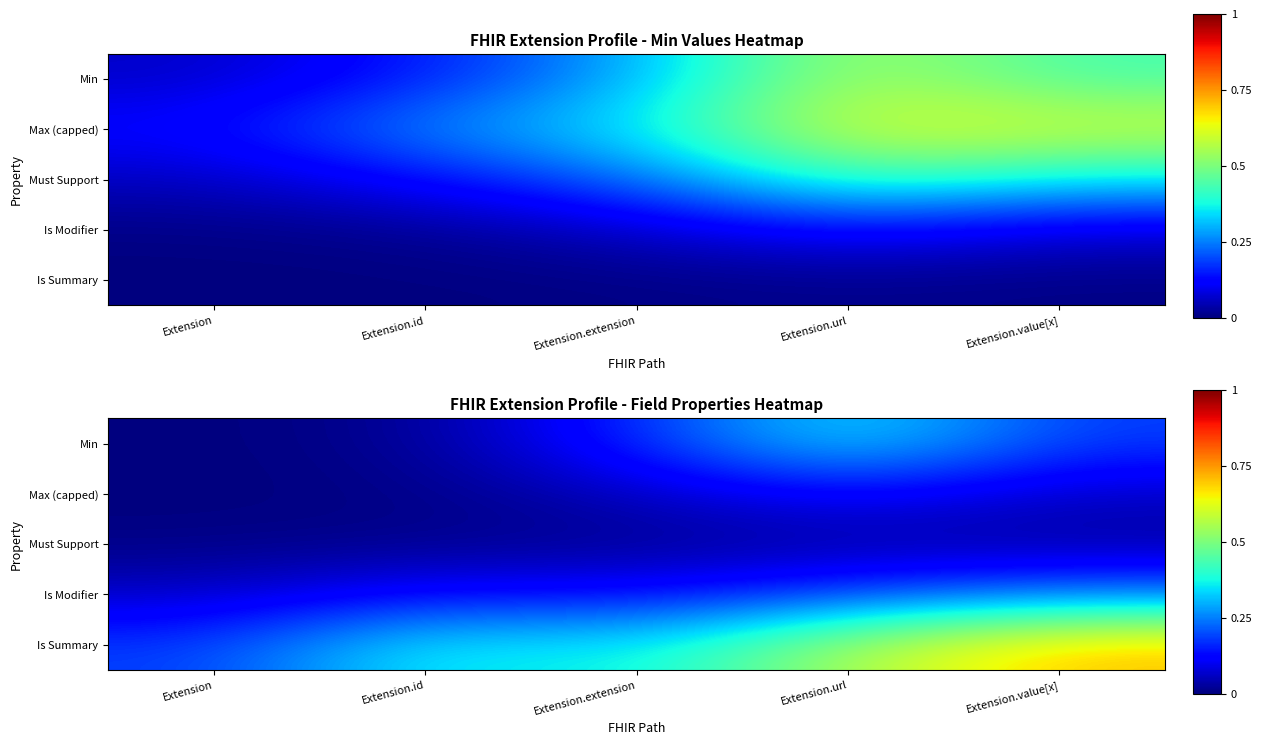

What is the difference between the highest and lowest values at Extension.value[x]?

0.7